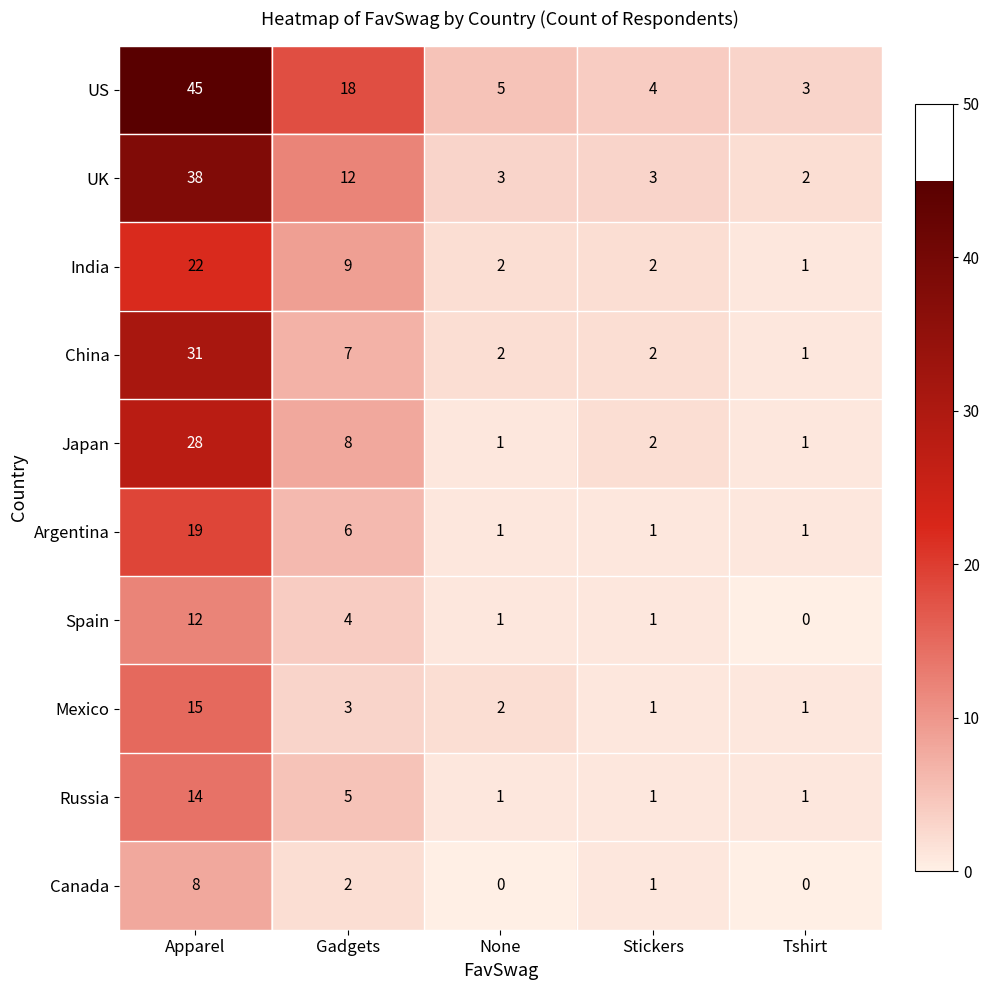

At which category is the sum across all series the highest?

Apparel